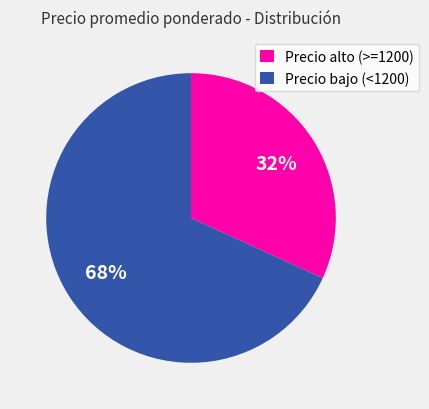

To the nearest percent, what is the average slice percentage?

50%